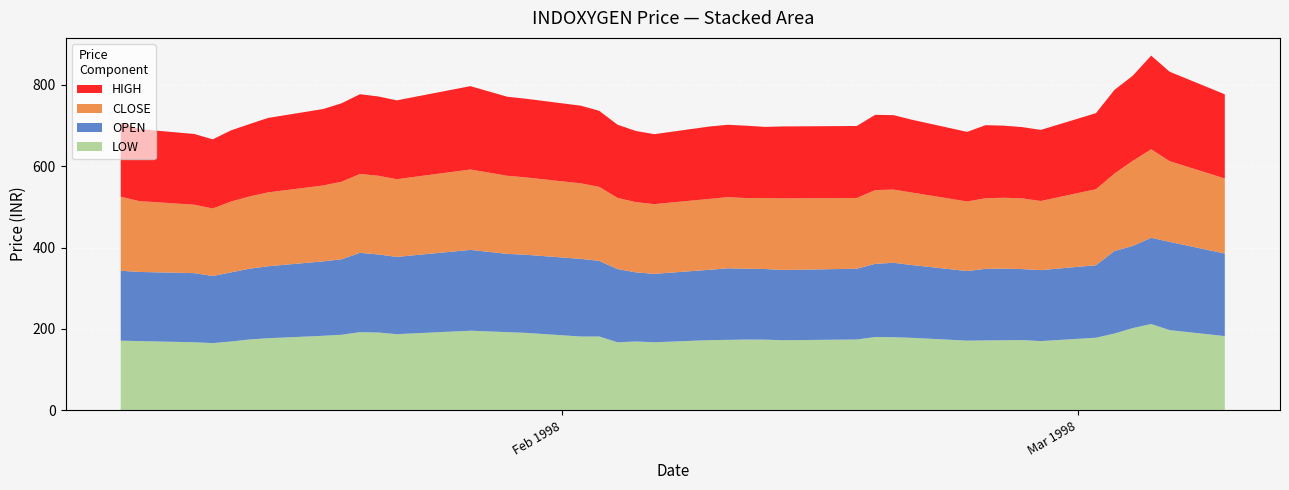

Reading left to right, list all the values displayed in this chart.

LOW: 171.0	170.0	167.1	165.0	169.0	174.0	177.0	183.0	185.6	192.0	191.1	187.0	195.5	192.0	190.2	181.2	181.3	167.0	169.0	167.1	172.3	173.0	173.7	173.5	172.1	173.9	180.0	179.5	178.0	171.1	171.7	172.0	172.5	170.0	178.2	188.6	202.0	212.0	197.0	182.2
OPEN: 172.0	170.0	170.0	165.1	170.0	174.0	177.0	183.0	185.6	195.0	192.0	190.0	198.8	192.5	192.1	191.0	186.0	180.0	170.0	168.2	173.0	176.0	174.2	173.7	172.8	174.0	180.0	183.0	179.0	171.1	176.0	176.3	174.5	174.5	178.2	203.0	202.0	212.0	217.0	203.0
CLOSE: 181.9	174.2	168.2	166.0	174.2	177.7	181.7	186.7	190.7	194.0	193.5	191.1	197.7	192.1	190.2	185.7	182.0	175.0	172.6	171.5	174.3	174.9	173.7	174.8	176.0	174.0	181.3	180.1	178.2	171.1	173.4	174.2	173.8	170.0	187.0	190.2	209.3	217.7	198.4	184.6
HIGH: 181.9	177.0	173.9	170.0	175.0	178.0	183.0	187.9	193.0	196.0	195.0	193.8	205.0	194.3	193.5	191.0	187.0	180.0	175.0	172.0	178.0	177.9	177.9	174.8	176.9	177.0	185.0	183.0	179.0	171.1	179.8	177.2	175.2	174.8	187.0	205.7	209.3	230.2	220.0	206.9